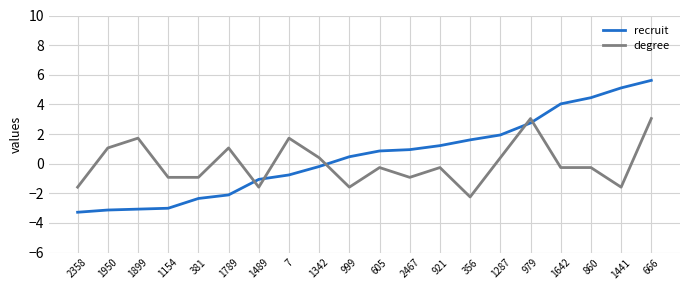

What is the total value across all series at 979?

5.8